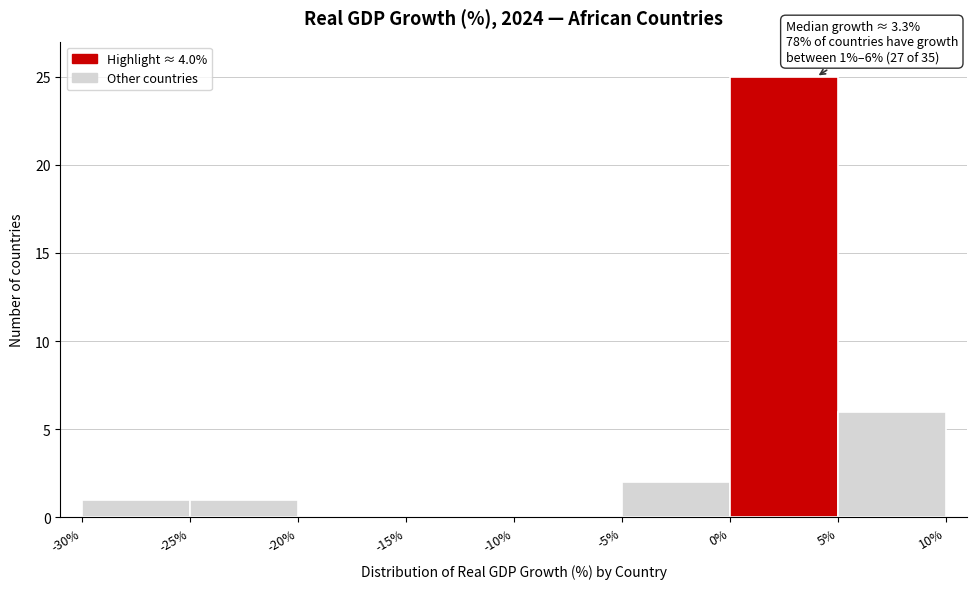

Over which range of the x-axis is the bar tallest?

0% to 5%